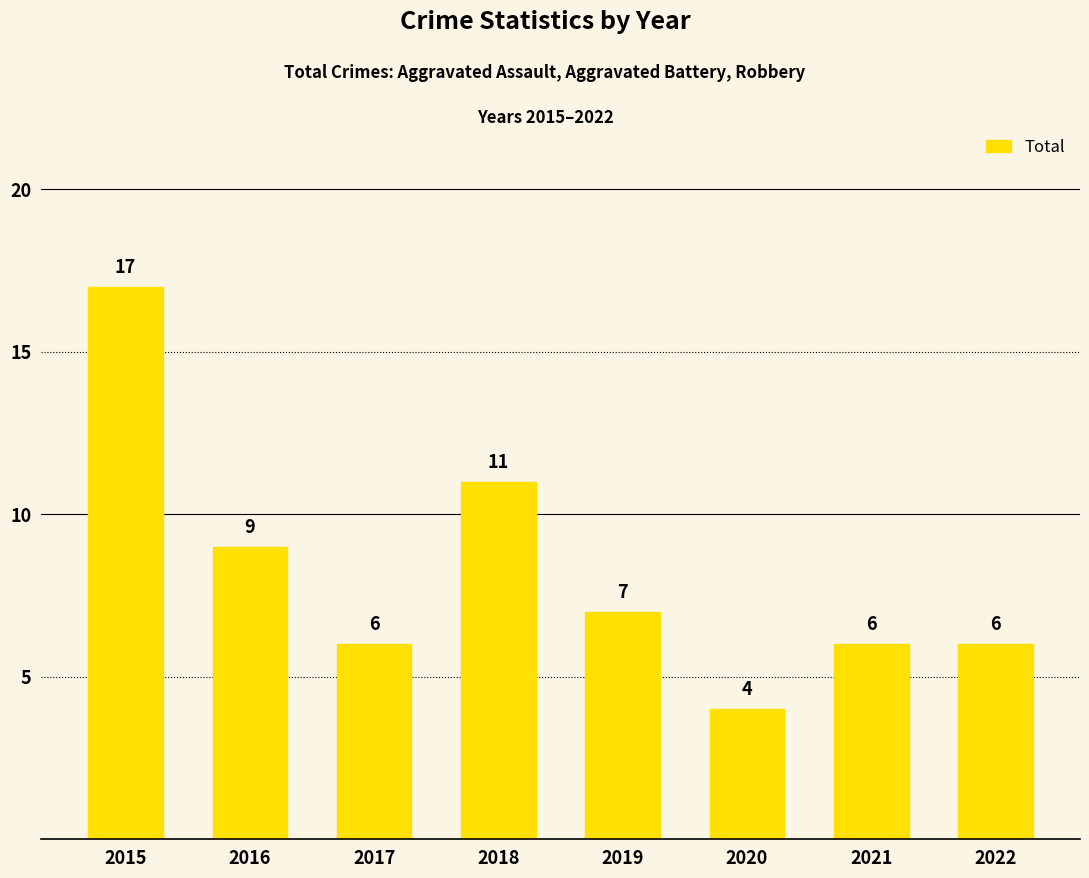

What is the change in value from 2015 to 2020?

-13